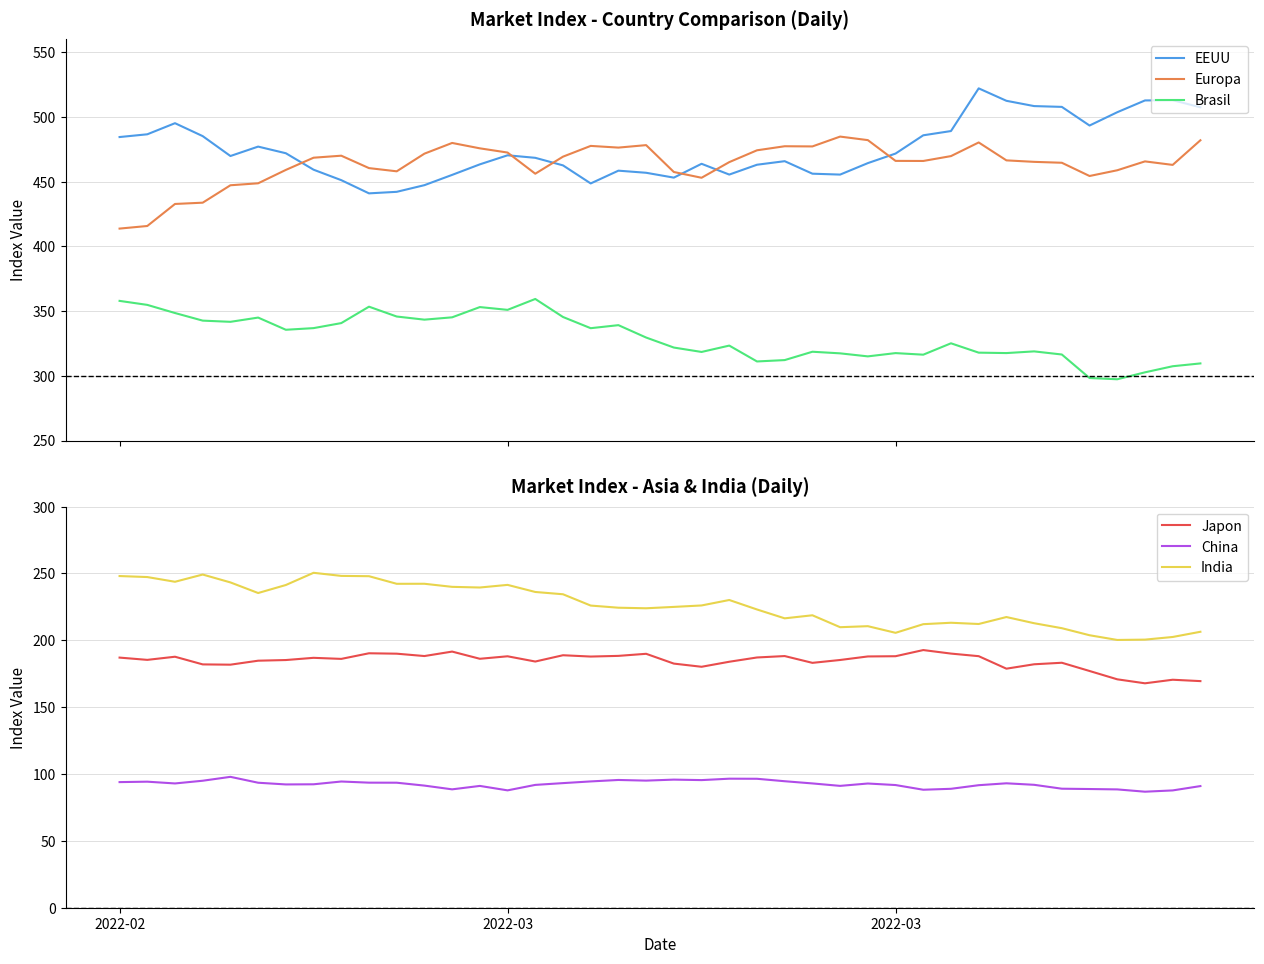

True or false: EEUU has more than 1 points higher than both neighbors.

True